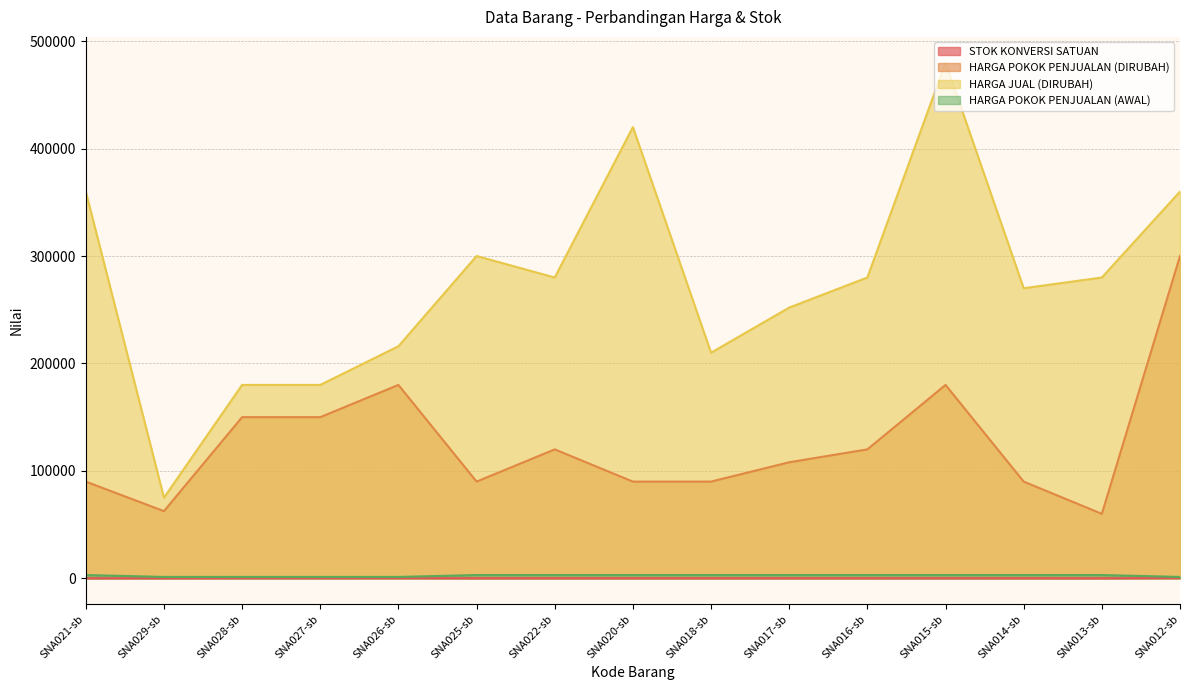

What is the difference between the highest and lowest values at SNA027-sb?

179880